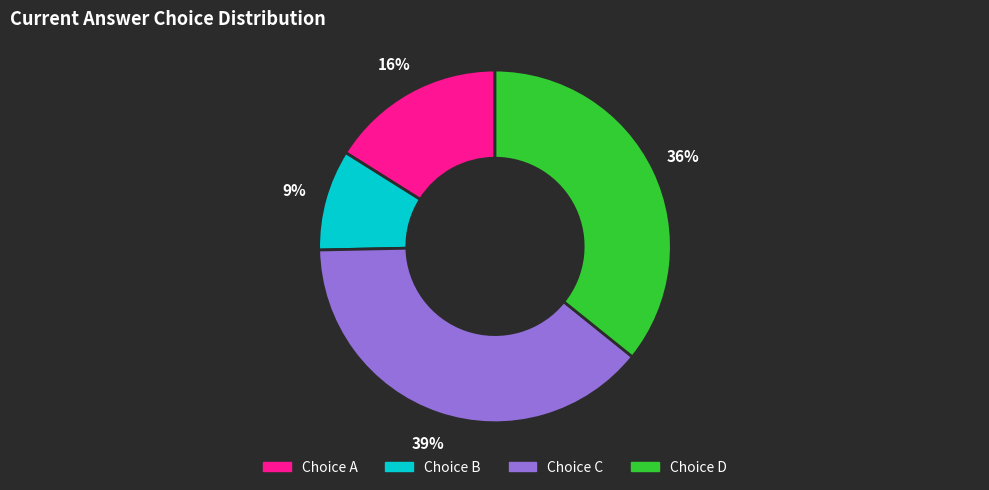

To the nearest percent, what is the difference between the largest and smallest slice percentages?

30%